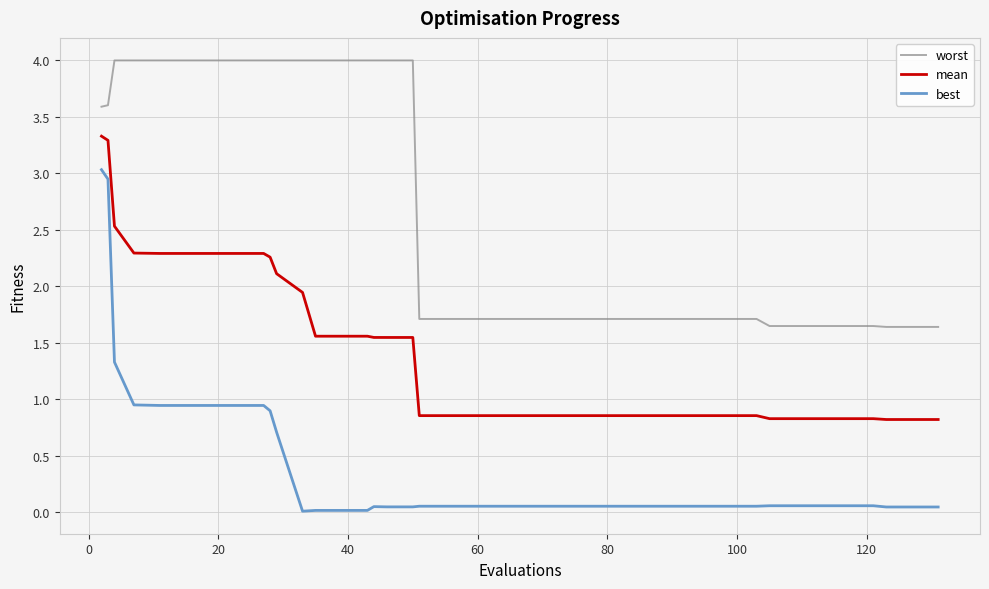

How many lines are shown in the chart?

3